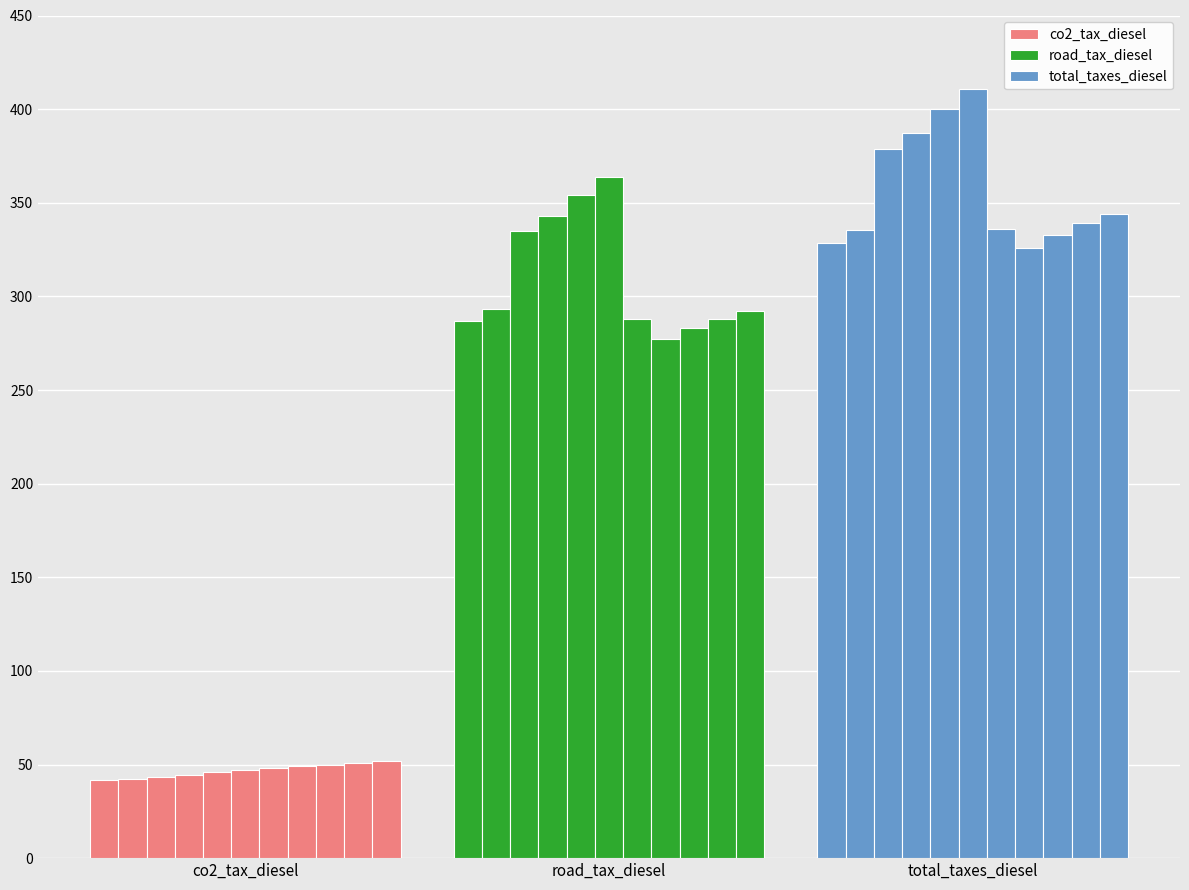

What is the approximate value of road_tax_diesel at 1997?

335.0